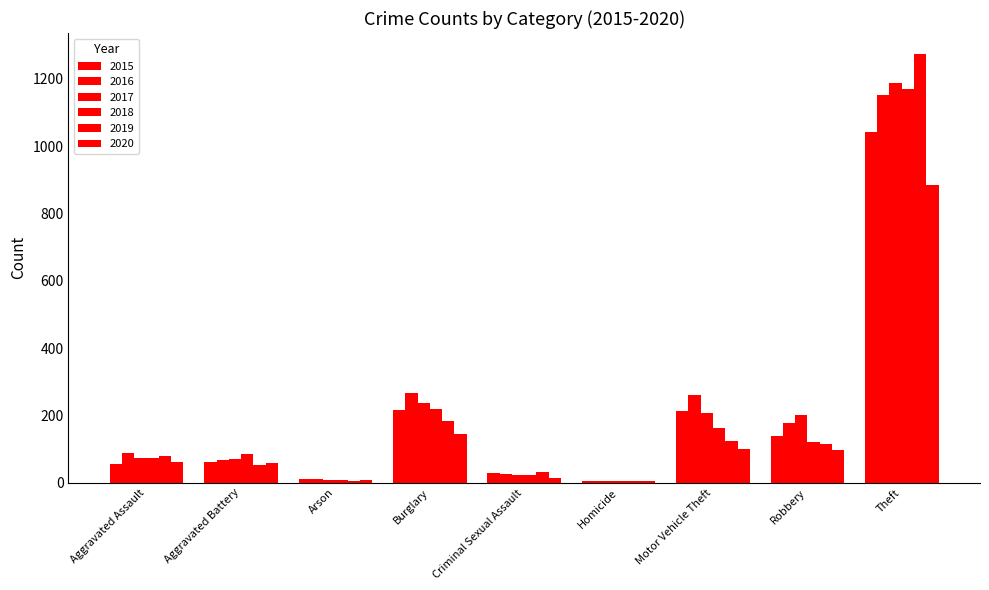

What is the lowest value of the 2019 series?

4